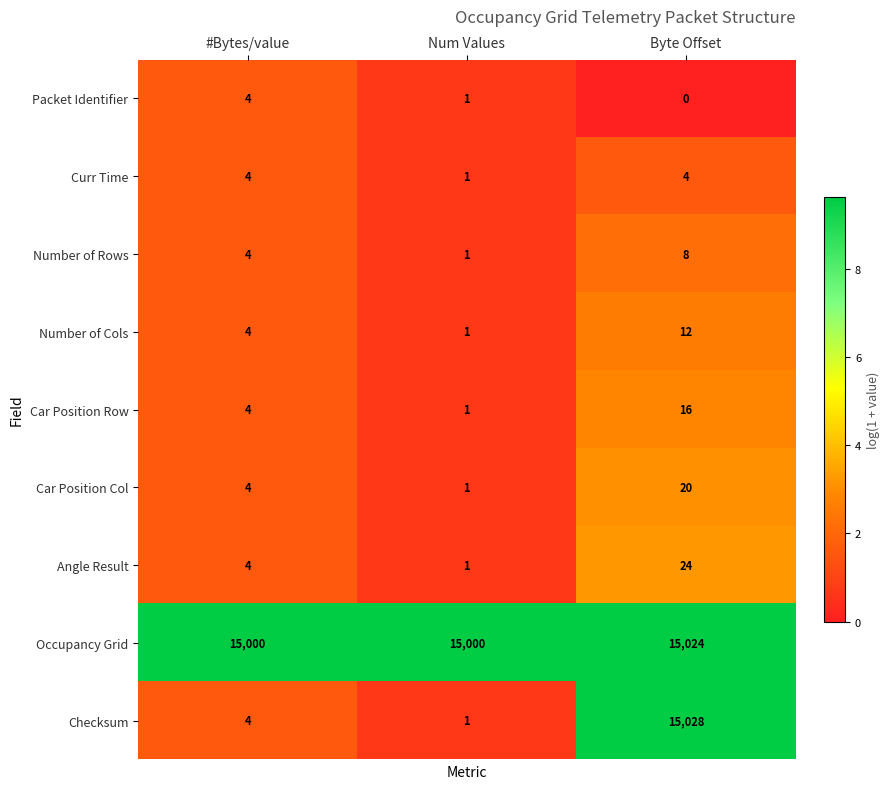

What value does the Car Position Col series have at Byte Offset?

20